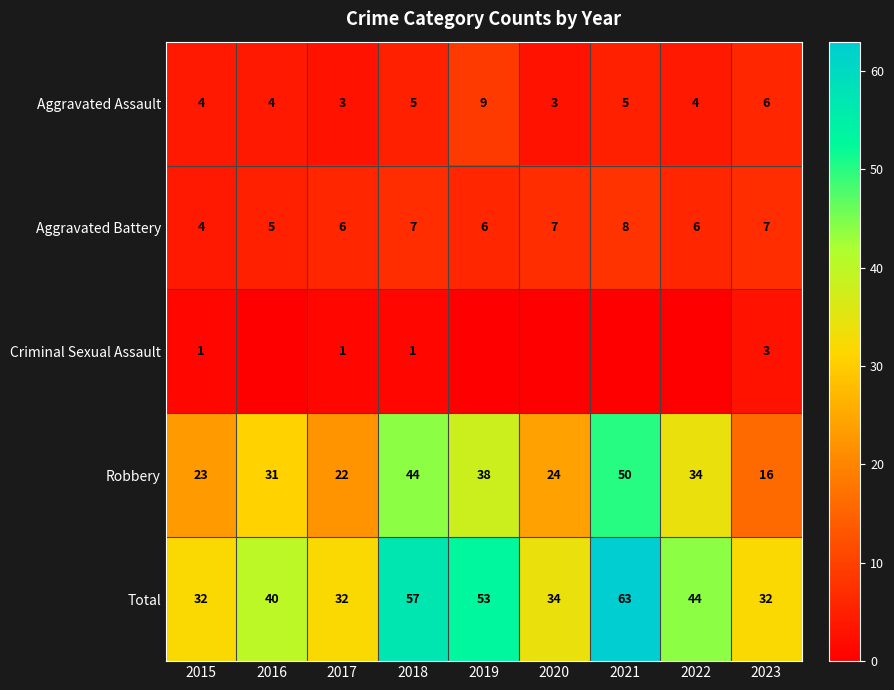

What is the difference between the maximum and minimum values in the Robbery series?

34